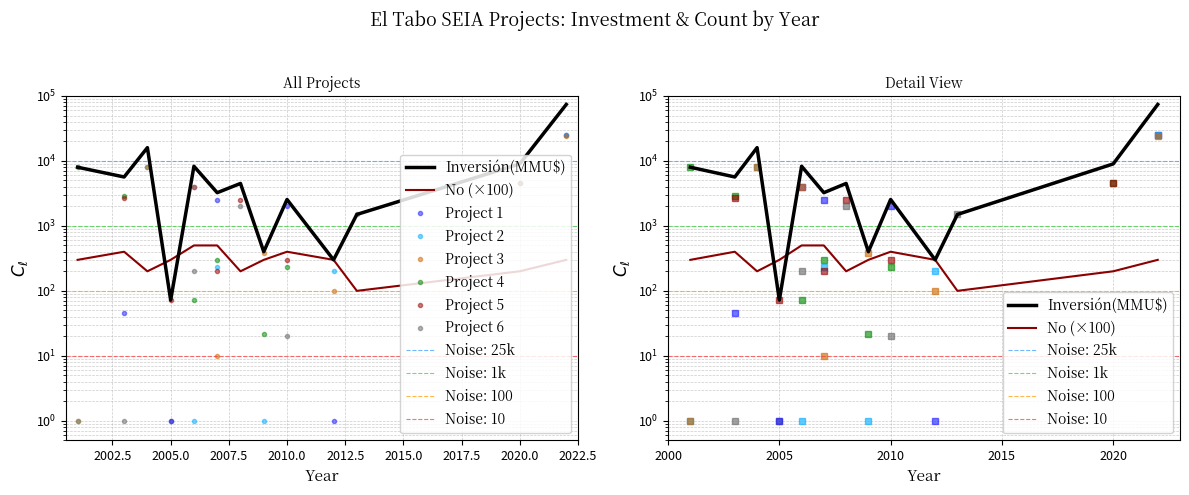

How many values in the Inversión(MMU$) series are below 4500?

6